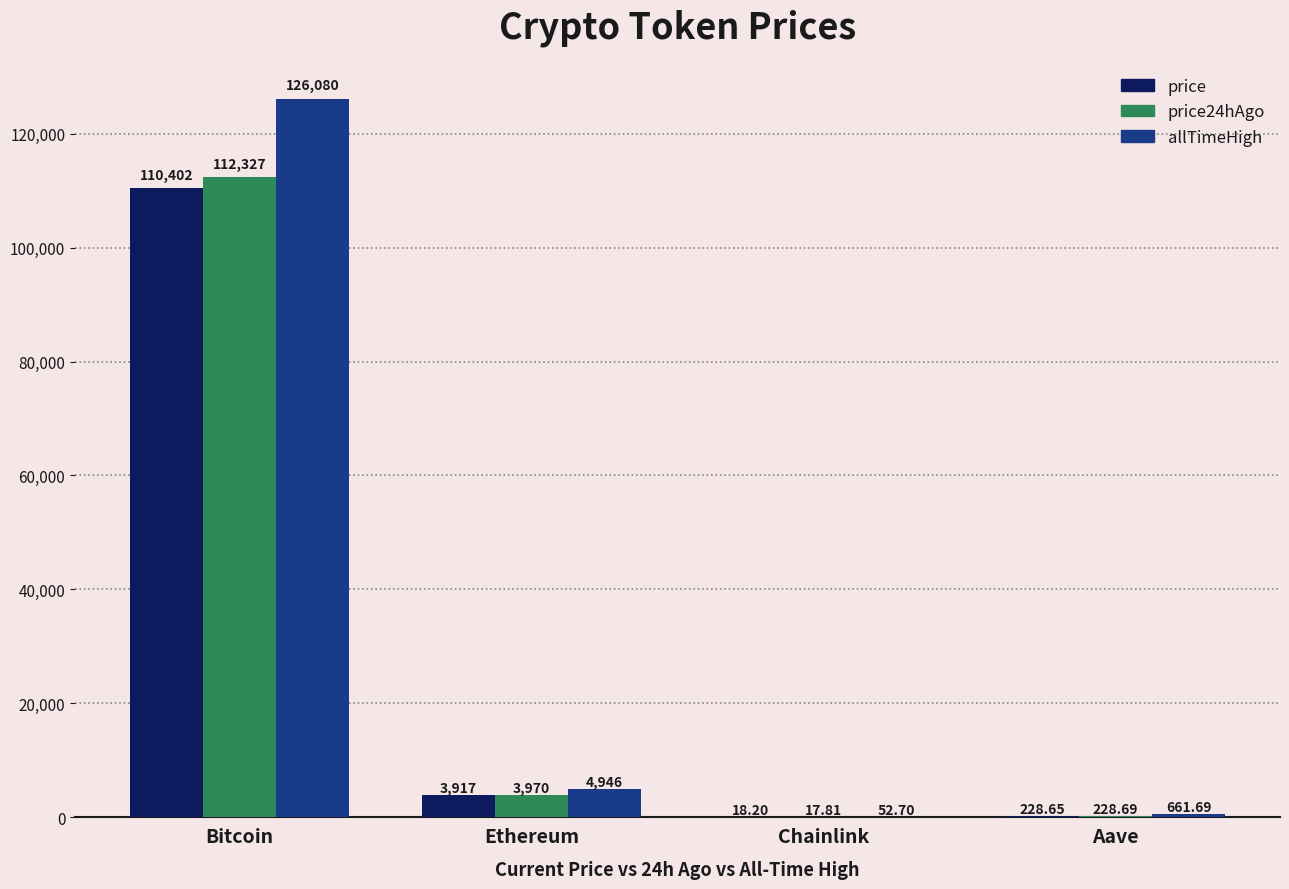

Which series has the largest total across all categories?

allTimeHigh